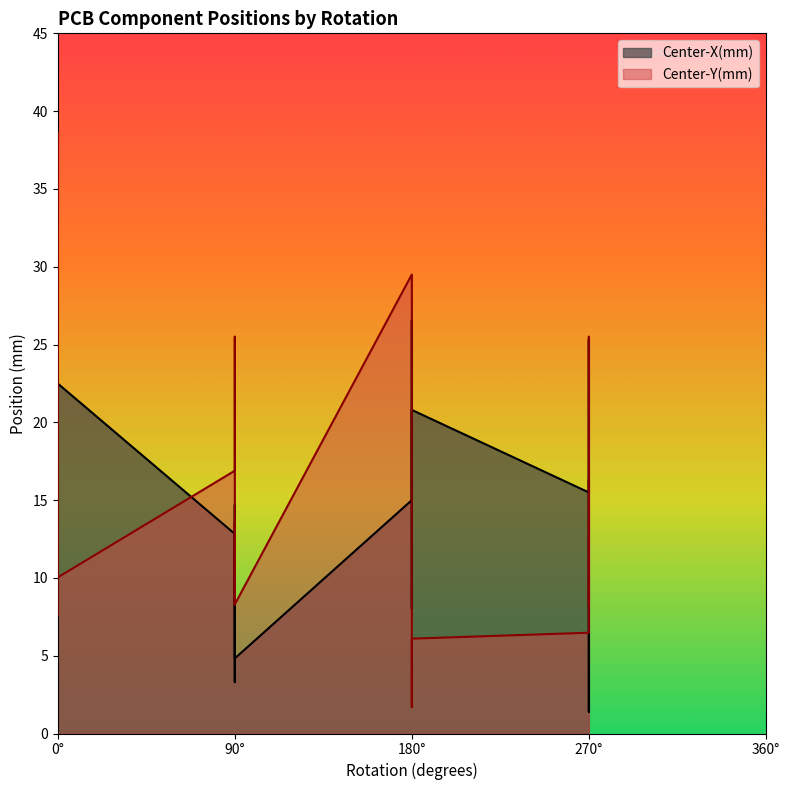

How many intersections are there between Center-Y(mm) and Center-X(mm)?

7